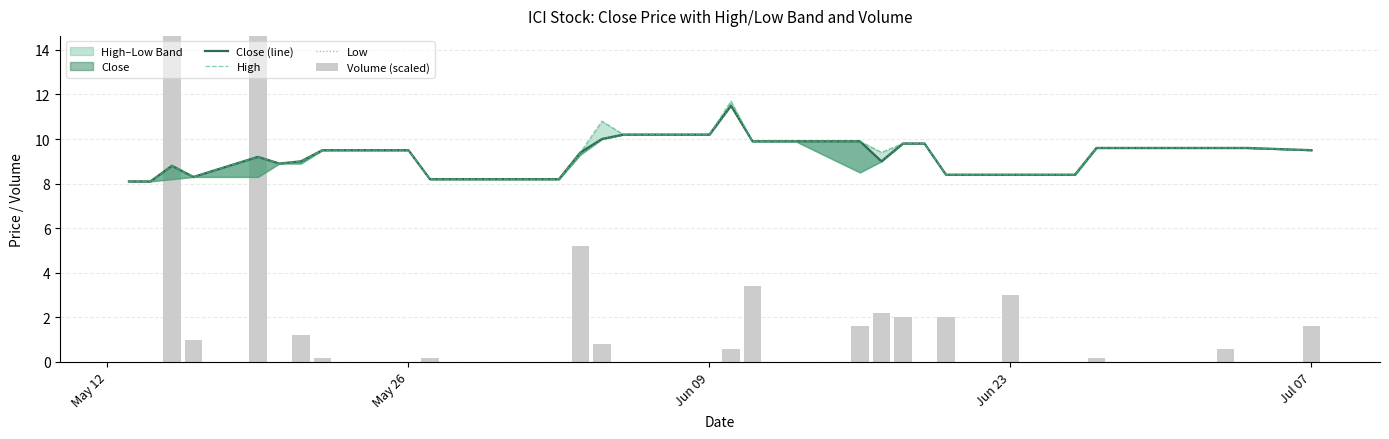

At which category does the chart reach its minimum across all series?

May 12